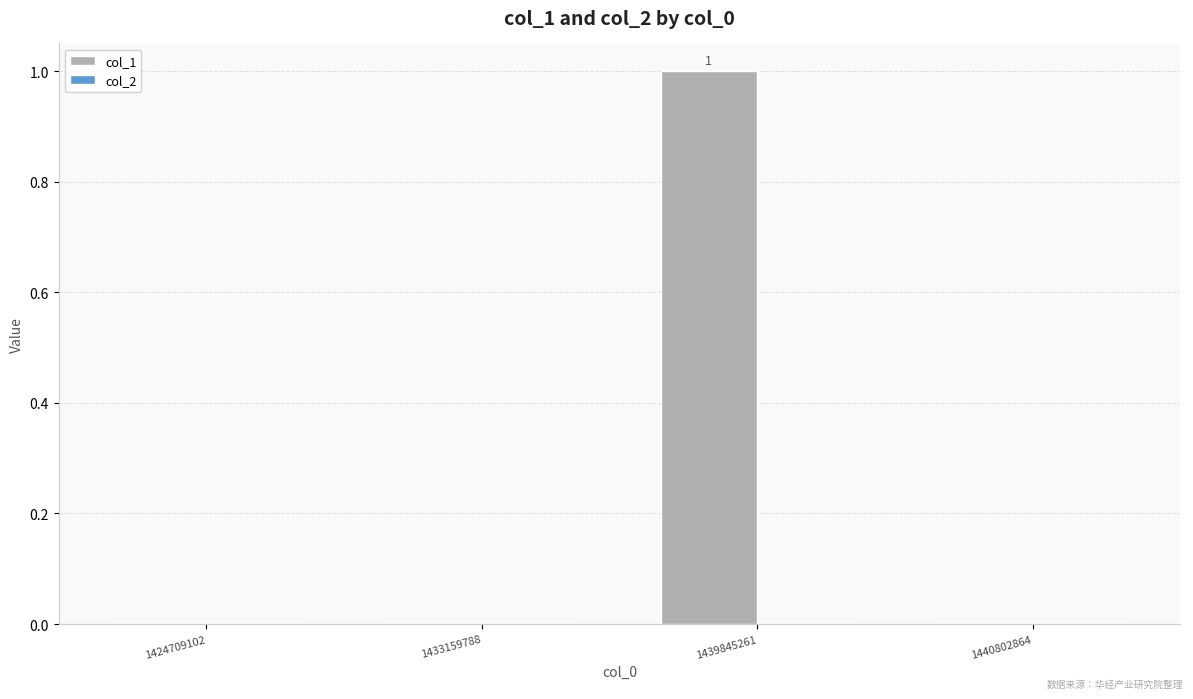

Which label corresponds to the largest value in the chart?

1439845261